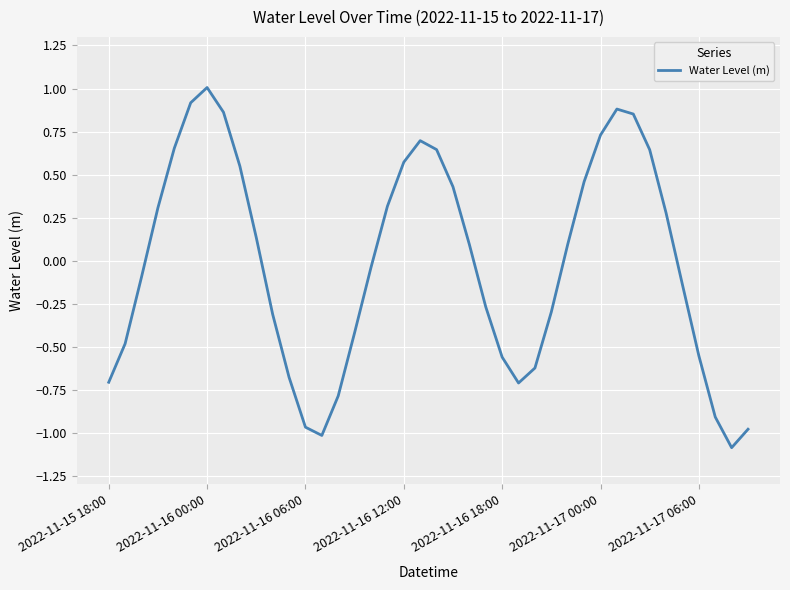

How many positive values are there?

20